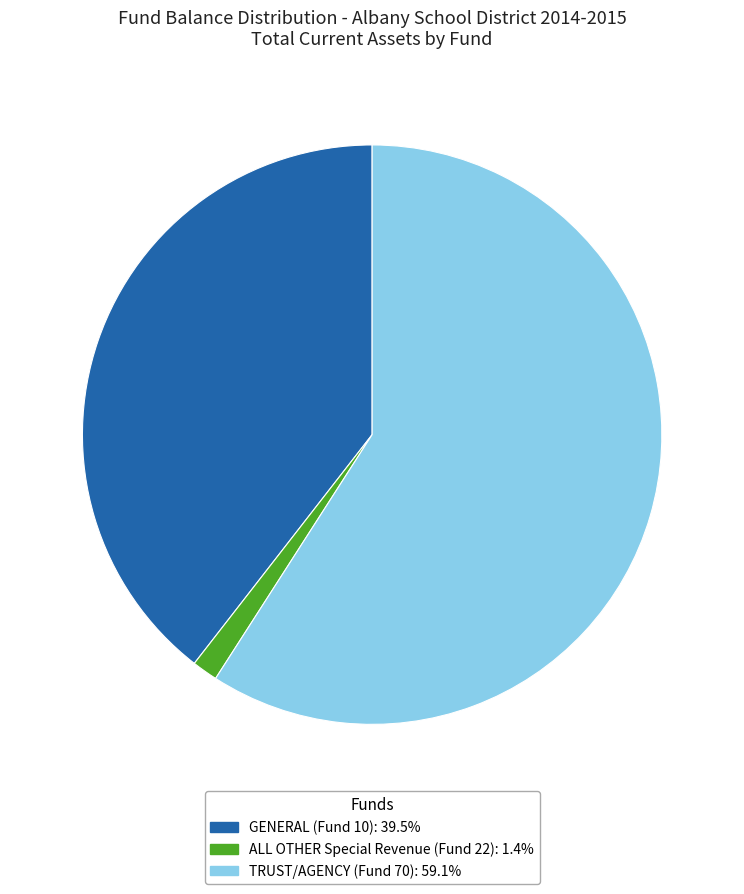

How many segments does this pie chart have?

3